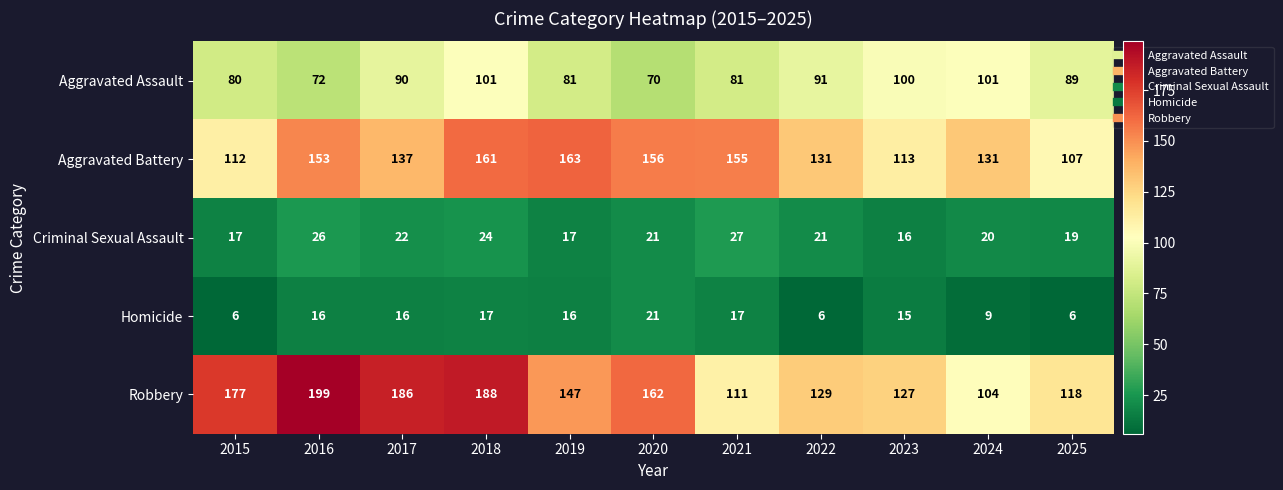

At which label does Aggravated Battery reach its minimum?

2025